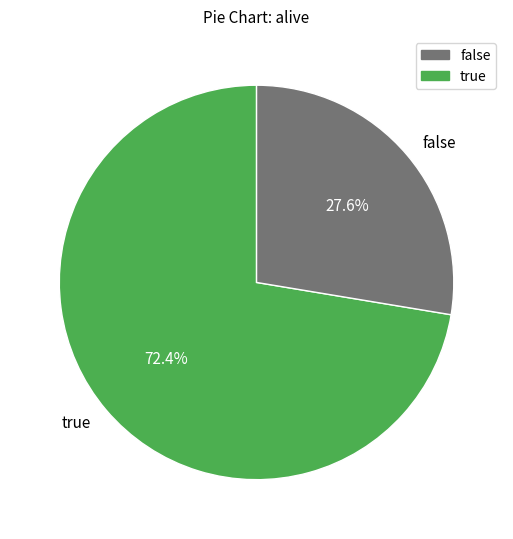

Which category has the biggest portion of the pie?

true